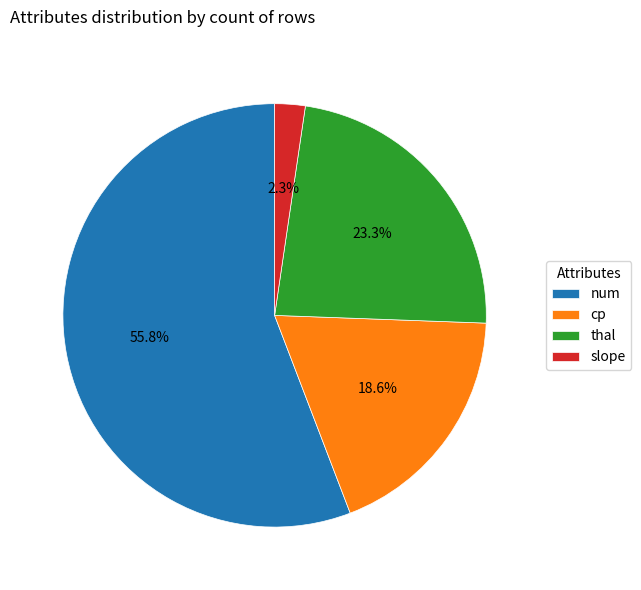

To the nearest percent, what is the difference between the num and cp slice percentages?

37%